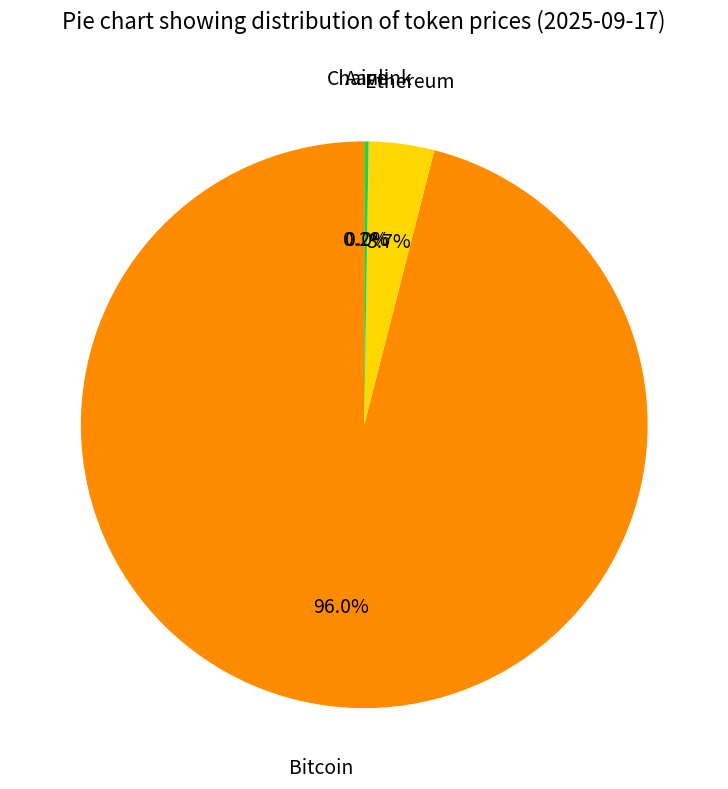

Does any single category account for the majority?

Yes